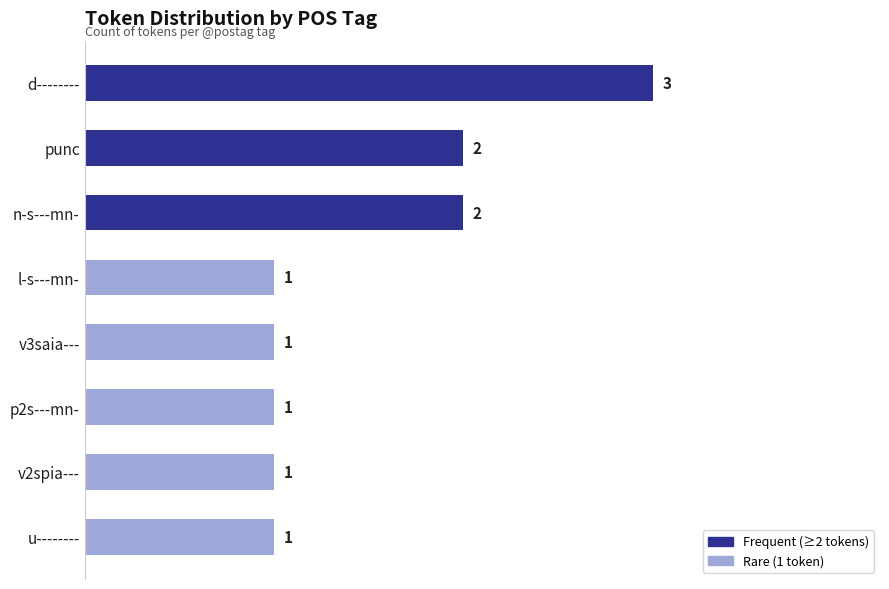

What is the difference between the maximum and minimum values?

2